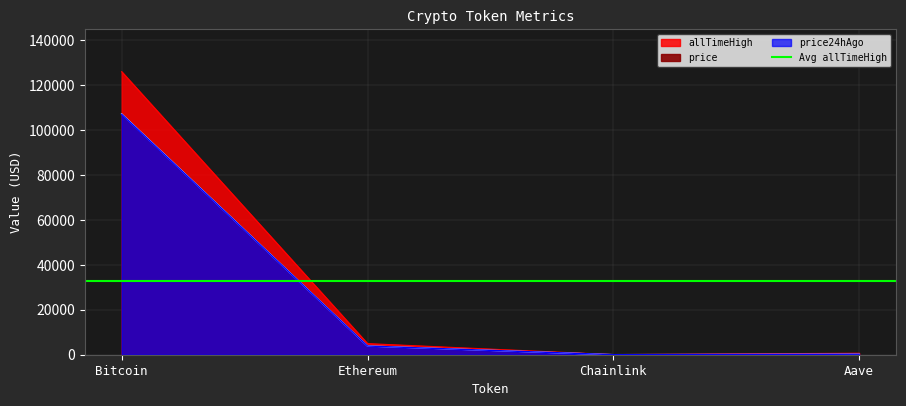

What is the spread (max minus min) of values at Aave?

451.2